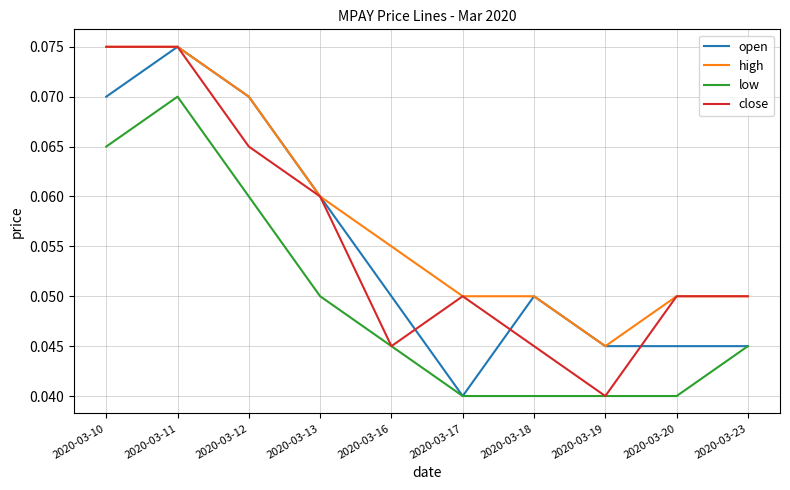

True or false: low and high cross at least once.

False